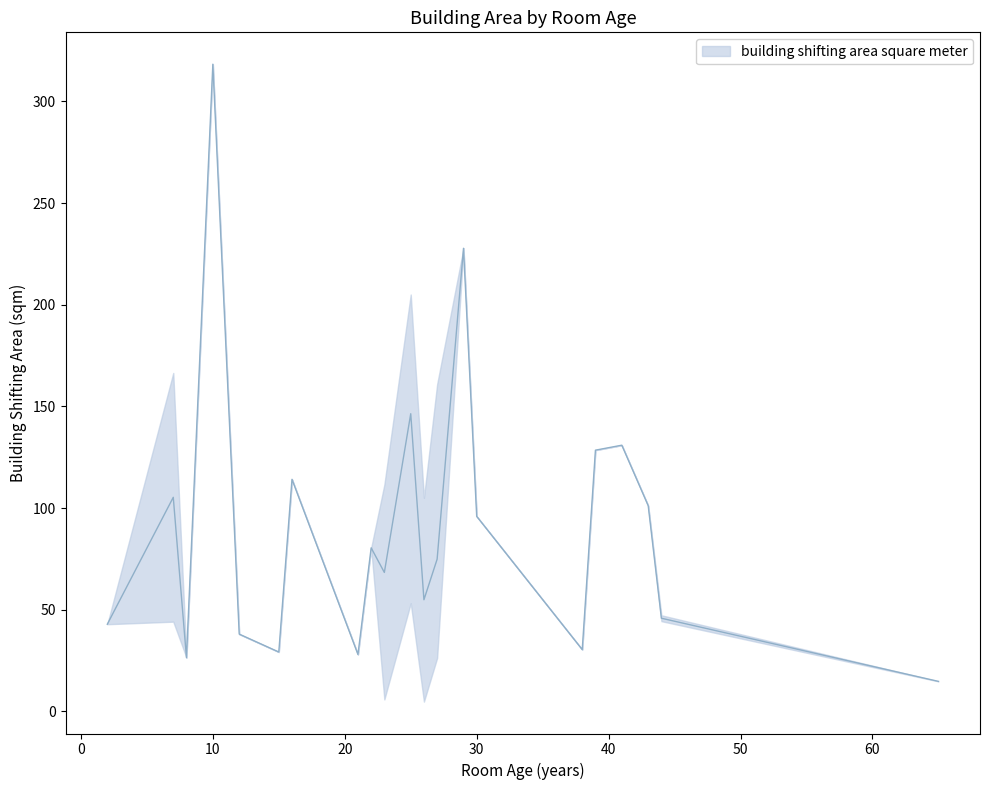

True or false: the data shows 96.0 at 30.

True